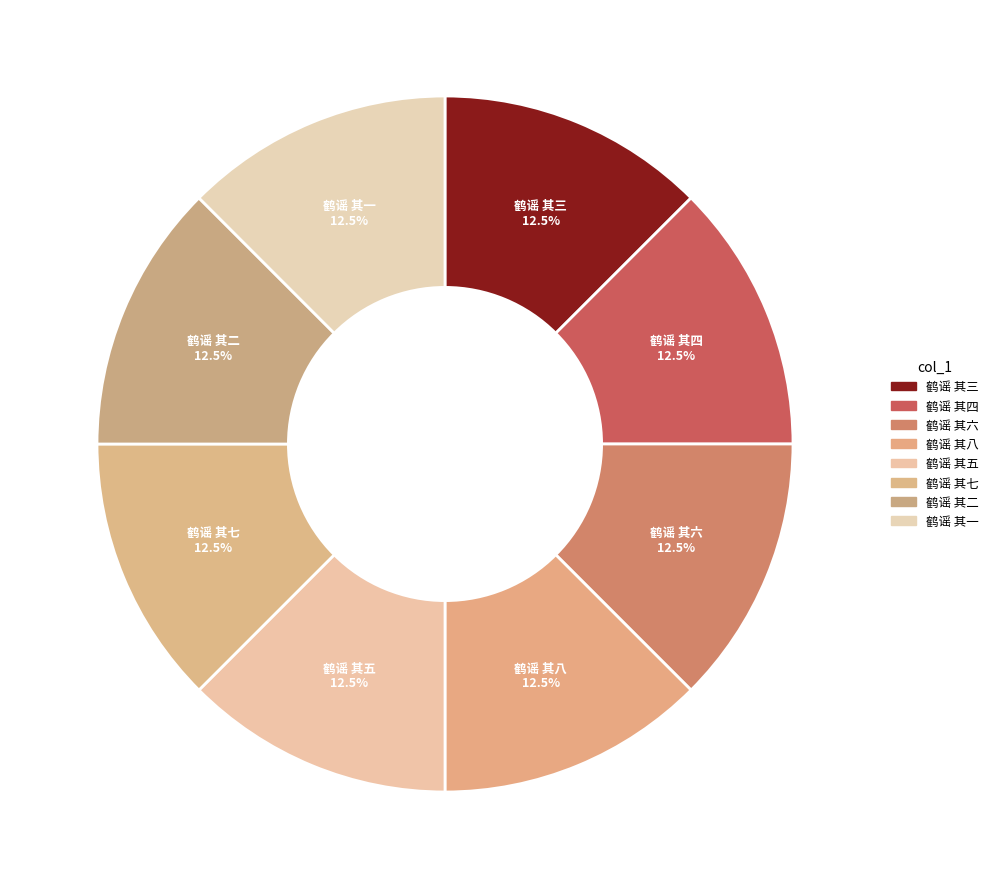

To the nearest percent, what portion does 鹤谣 其六 represent?

12%